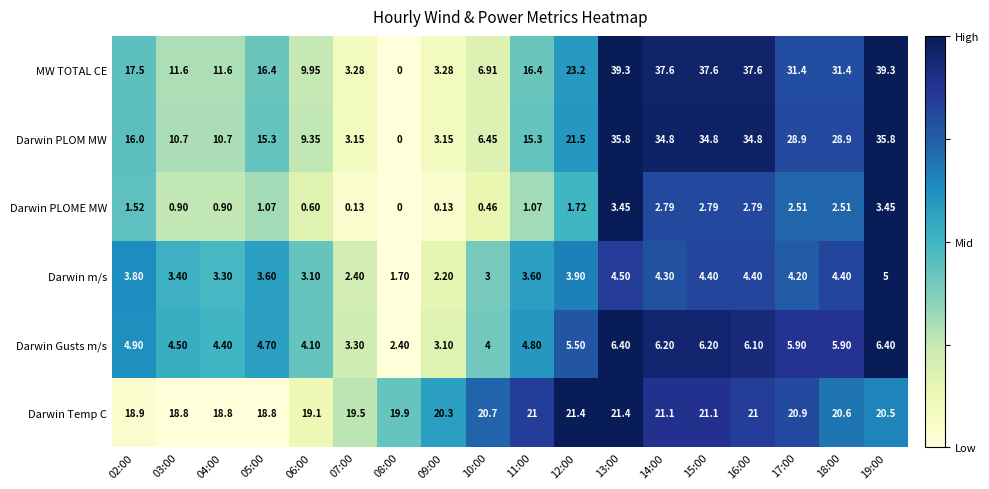

At which category is the sum across all series the highest?

13:00